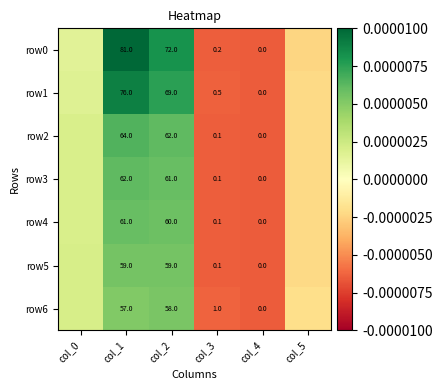

The value of row0 at col_2 is 72.0. True or false?

True